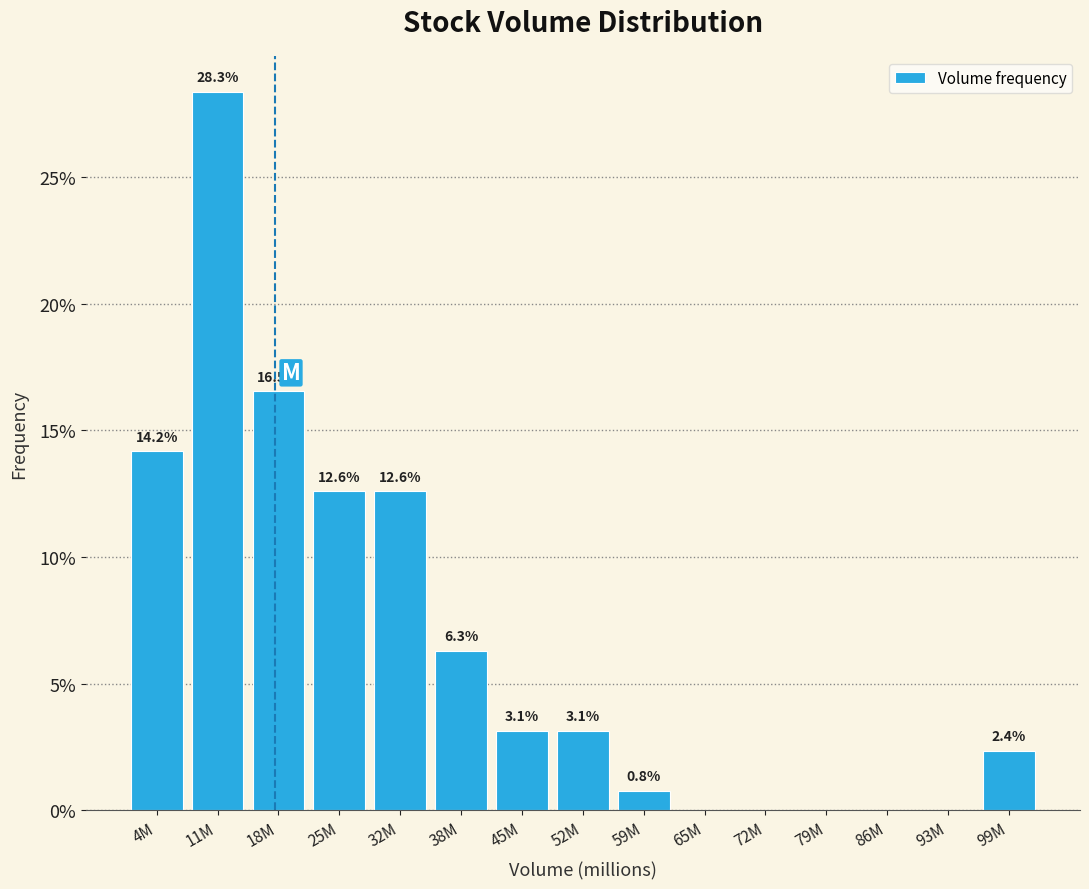

Reading right to left, list all the values displayed in this chart.

99M=2.4	93M=0.0	86M=0.0	79M=0.0	72M=0.0	65M=0.0	59M=0.8	52M=3.1	45M=3.1	38M=6.3	32M=12.6	25M=12.6	18M=16.5	11M=28.3	4M=14.2